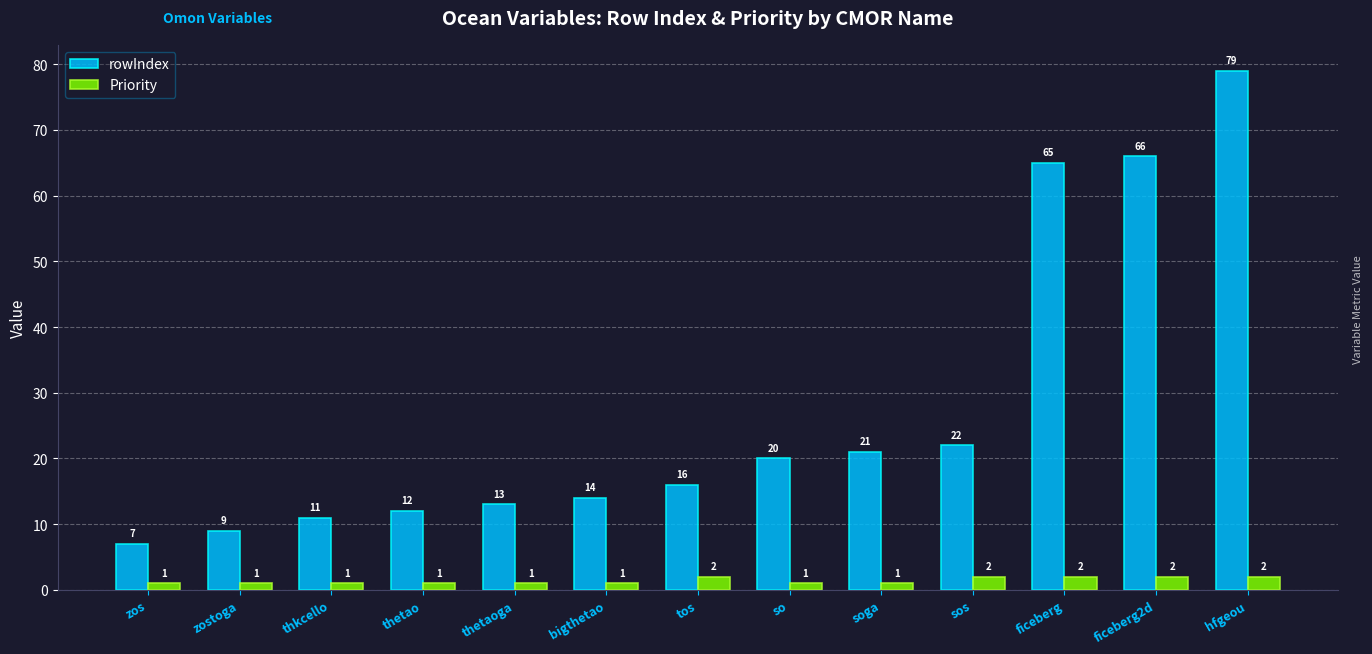

Reading left to right, transcribe all the data shown in this chart.

rowIndex: 7	9	11	12	13	14	16	20	21	22	65	66	79
Priority: 1	1	1	1	1	1	2	1	1	2	2	2	2